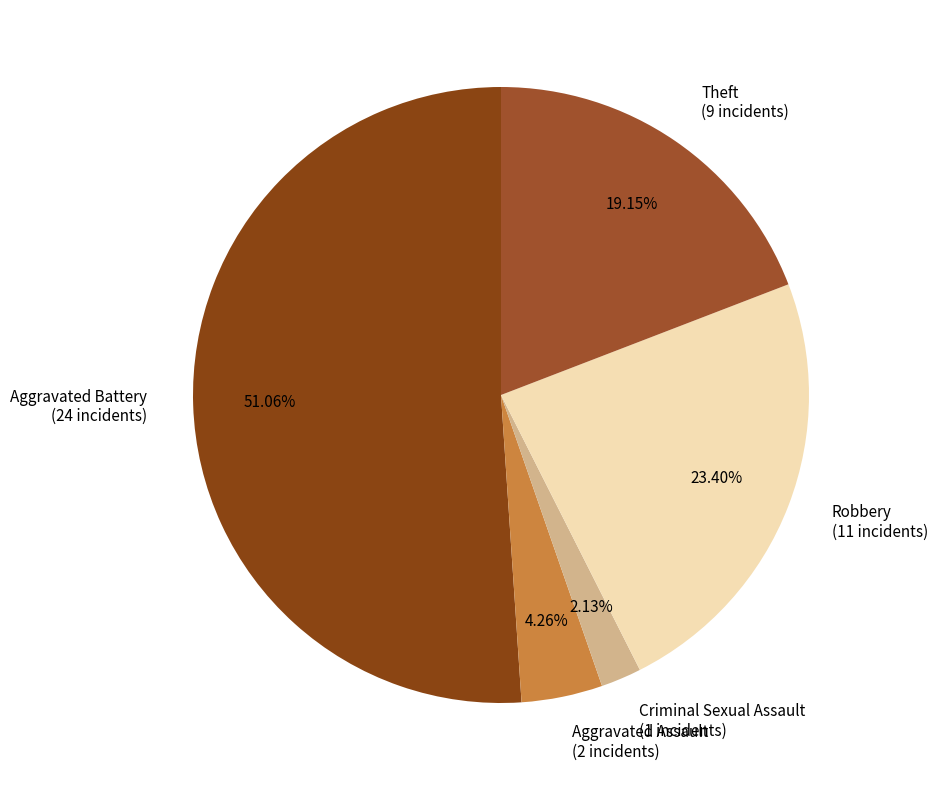

Which has a higher value, Robbery (11 incidents) or Aggravated Battery (24 incidents)?

Aggravated Battery (24 incidents)